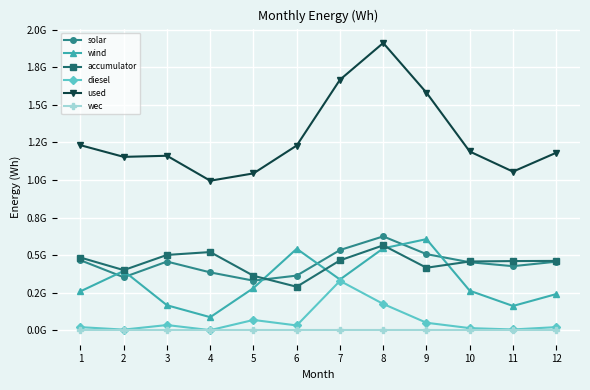

True or false: solar and used cross at least once.

False